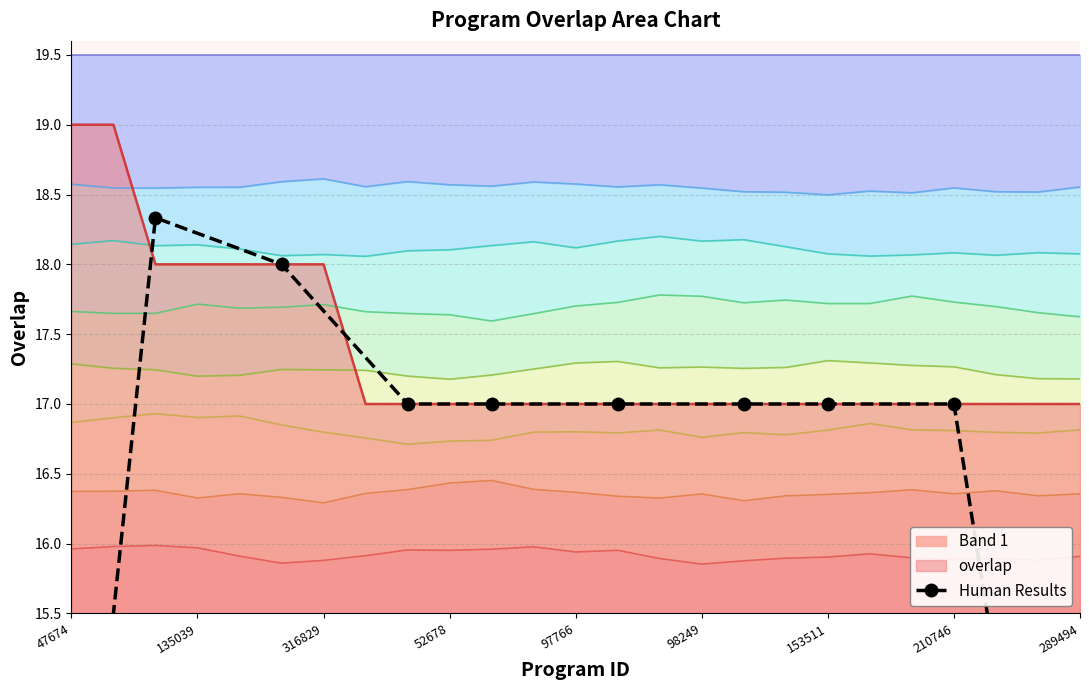

Count the number of categories in the chart.

10